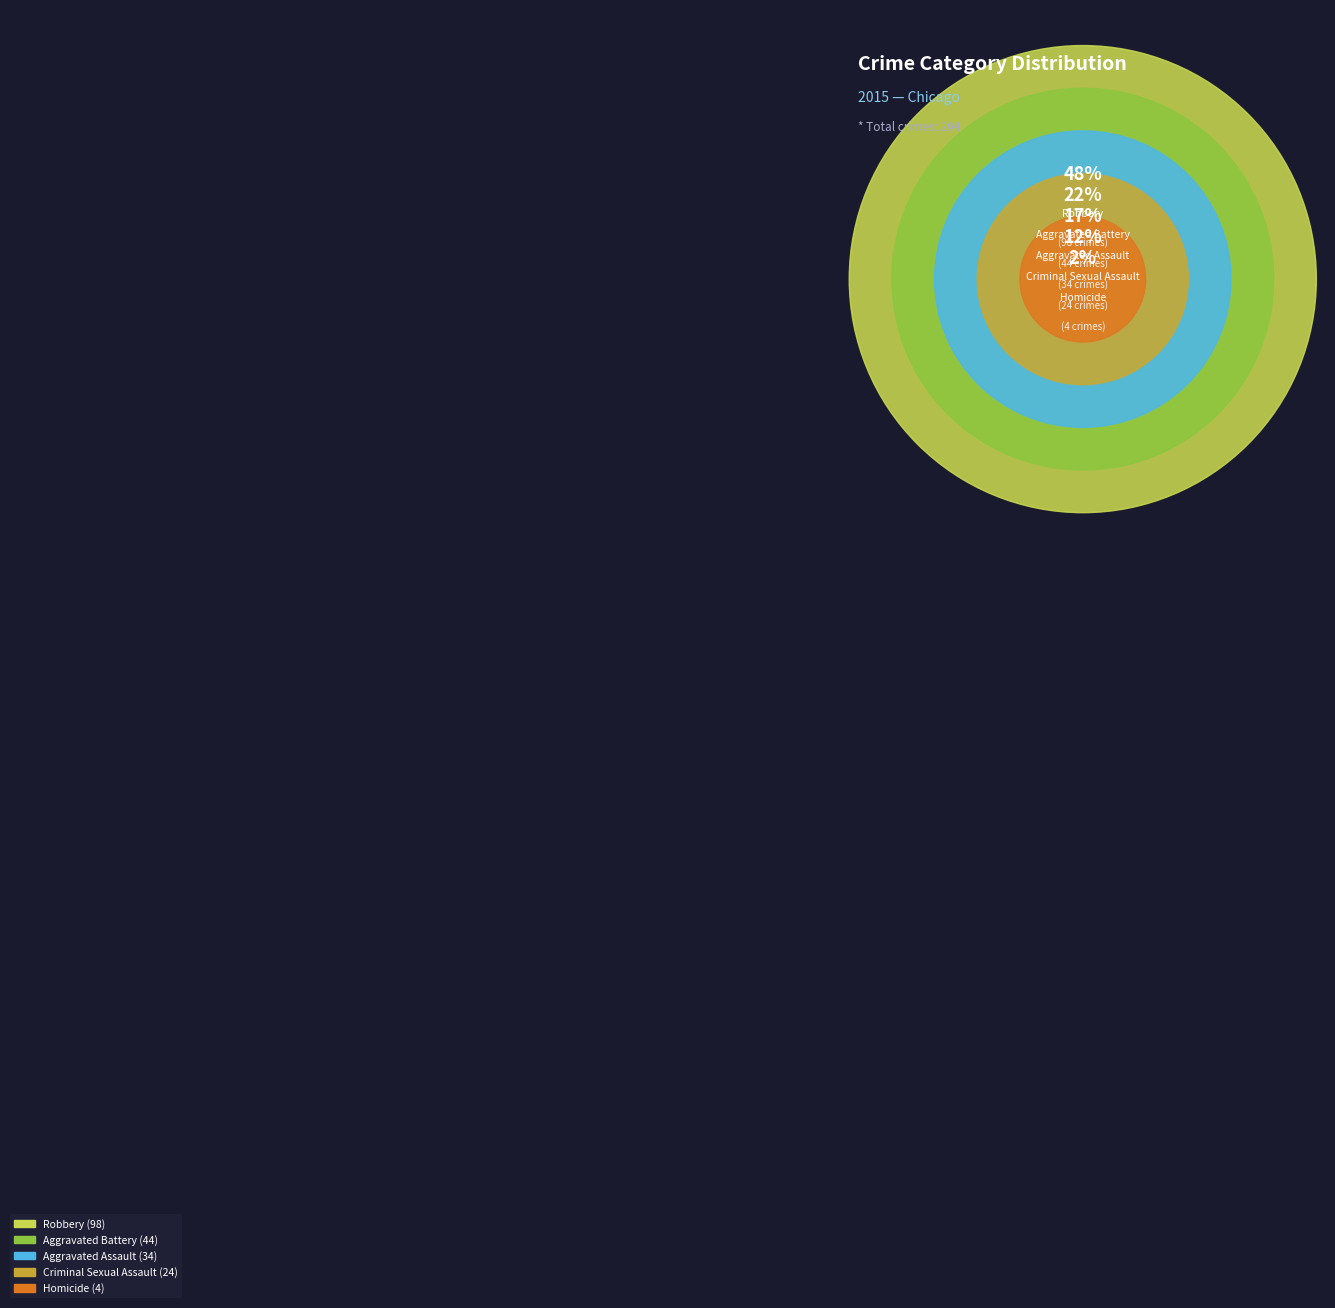

Which slice is the smallest?

Homicide